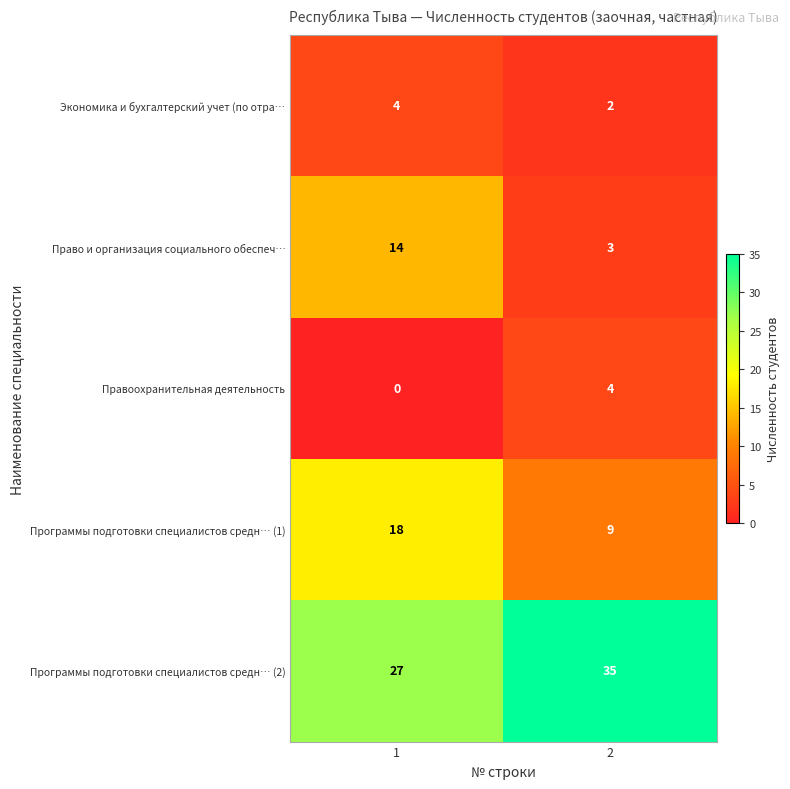

True or false: Право и организация социального обеспеч… has a value of 3 at 2.

True